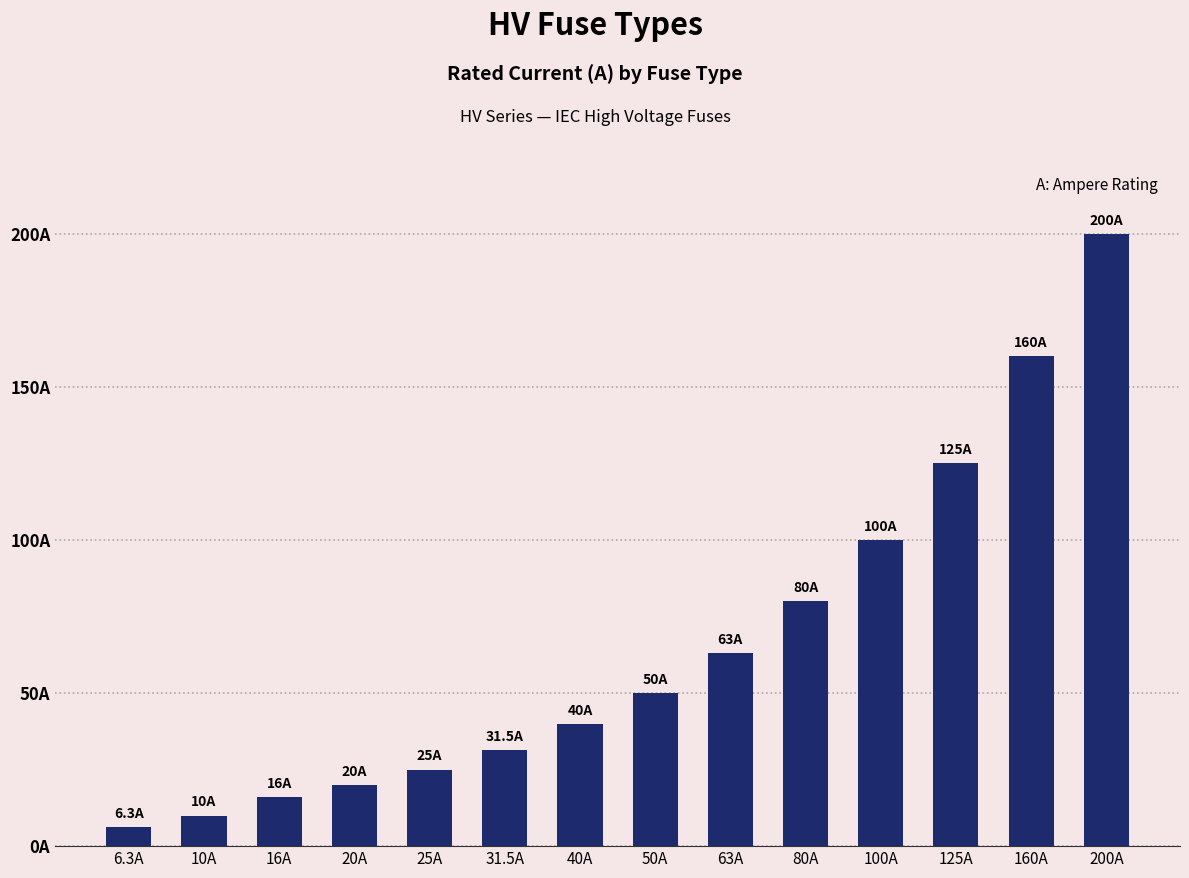

The chart shows a value of 17.5 at 31.5A. True or false?

False